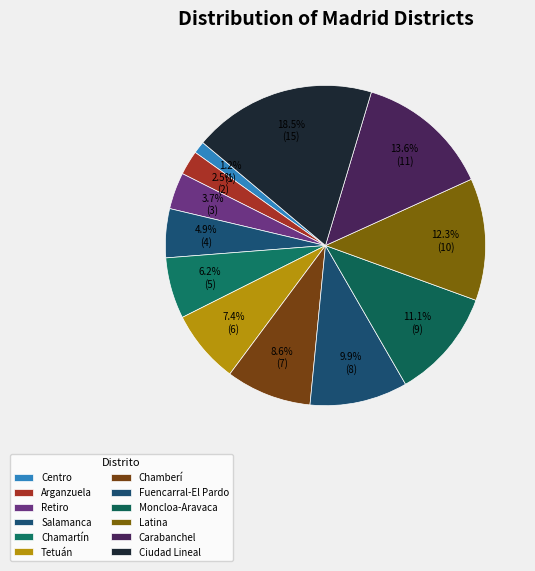

How many slices are in this pie chart?

12